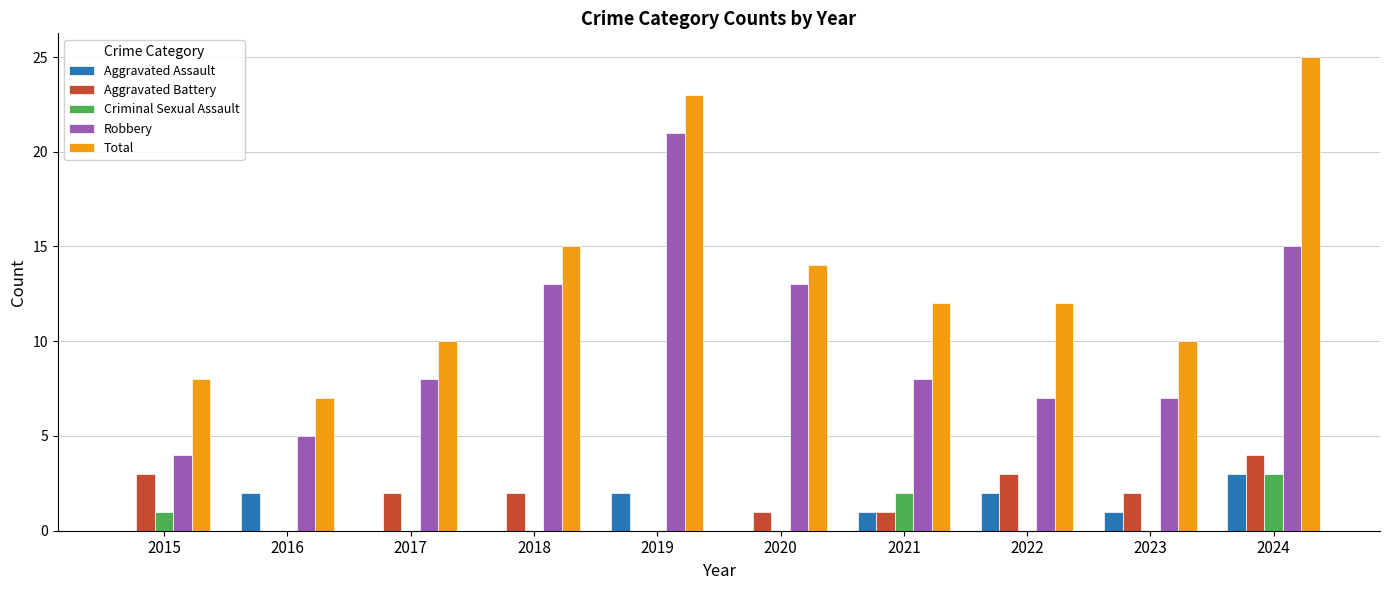

Where is Total nearest to the value 16?

2018